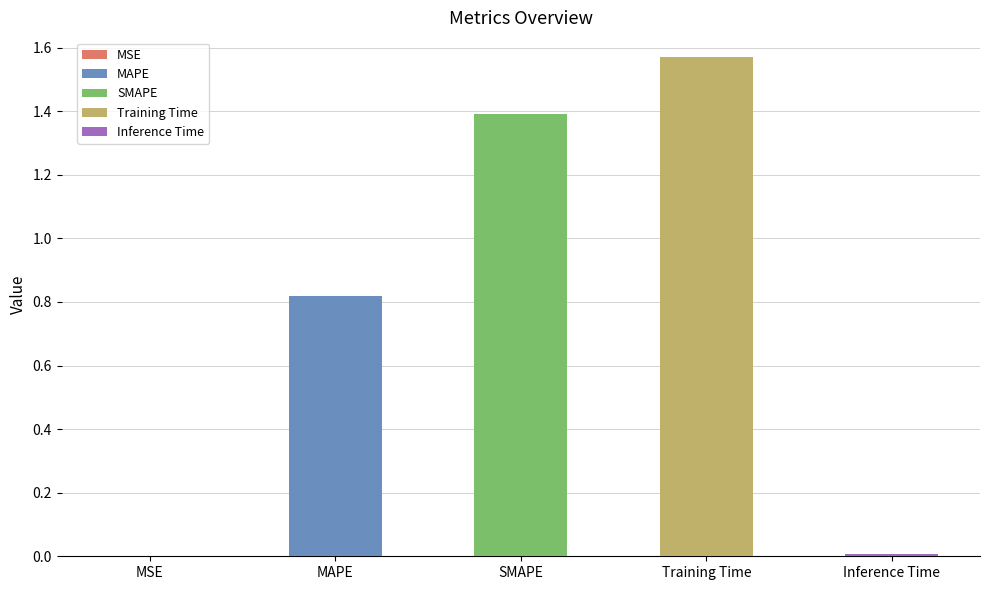

Reading left to right, extract all data points from this chart.

0.0	0.8	1.4	1.6	0.0